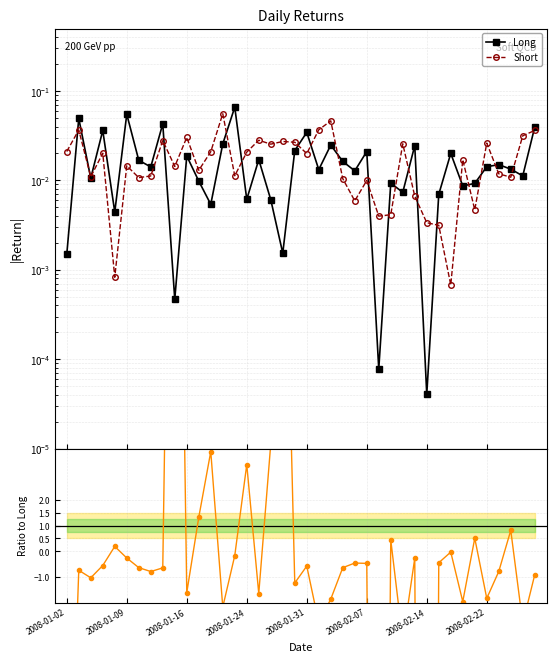

What is the average value of the Short/Long series?

-2.9